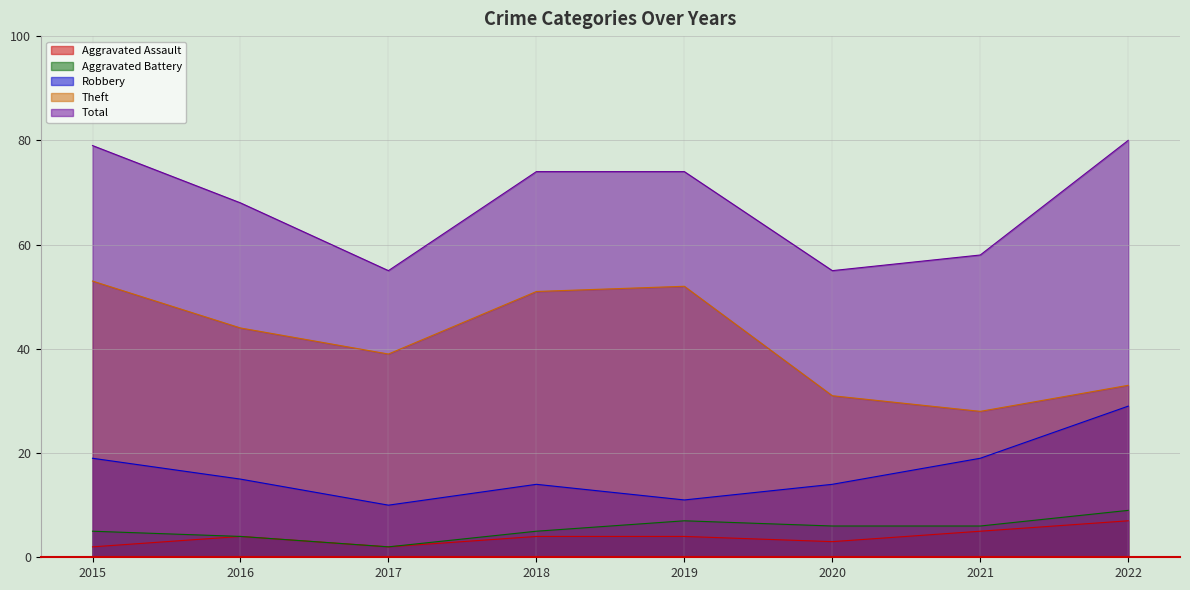

The Aggravated Assault series shows 2 at 2017. True or false?

True